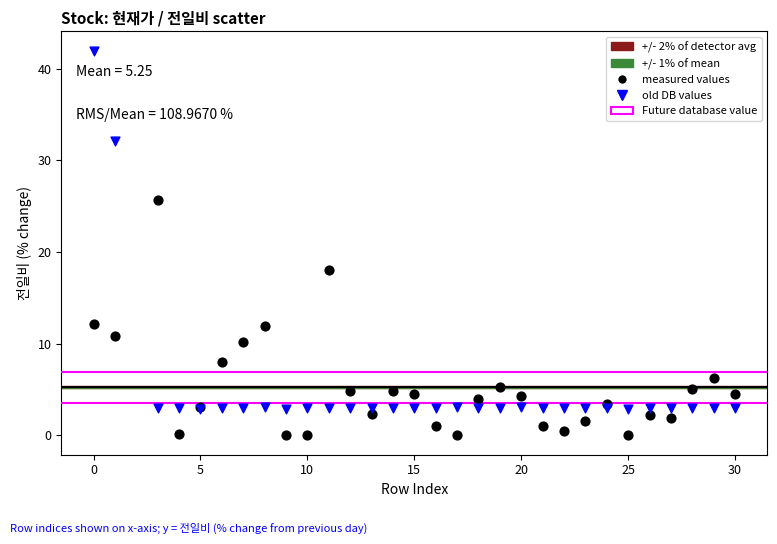

Which series reaches the minimum Y coordinate?

measured values